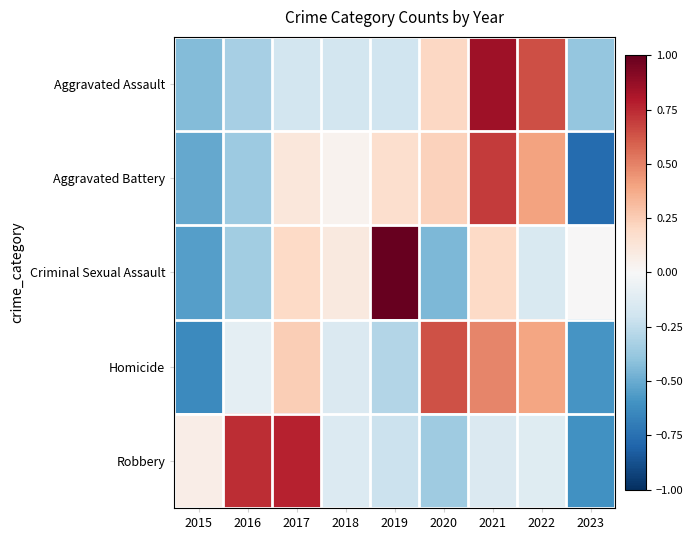

Which category has the lowest value across all series?

2023